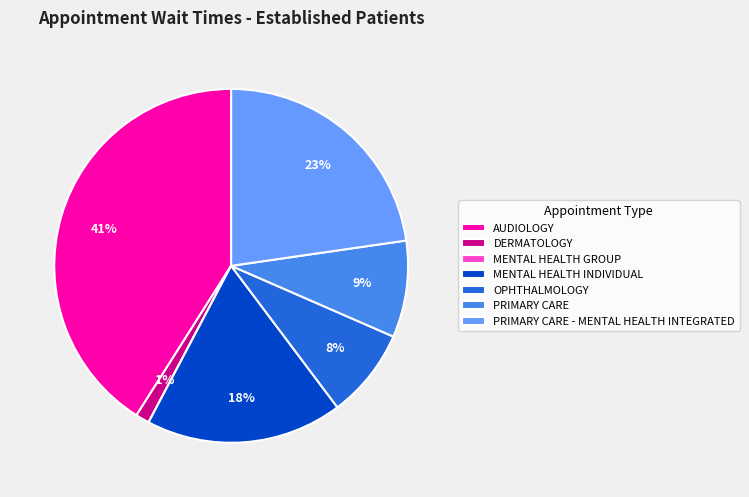

What percentage is the DERMATOLOGY slice, to the nearest percent?

1%